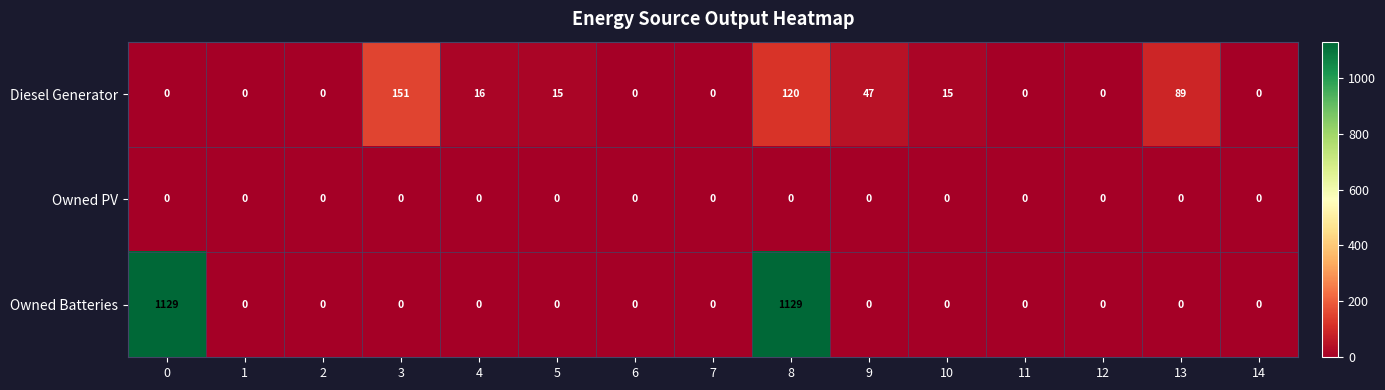

List the series in order of their overall mean, lowest first.

Owned PV, Diesel Generator, Owned Batteries